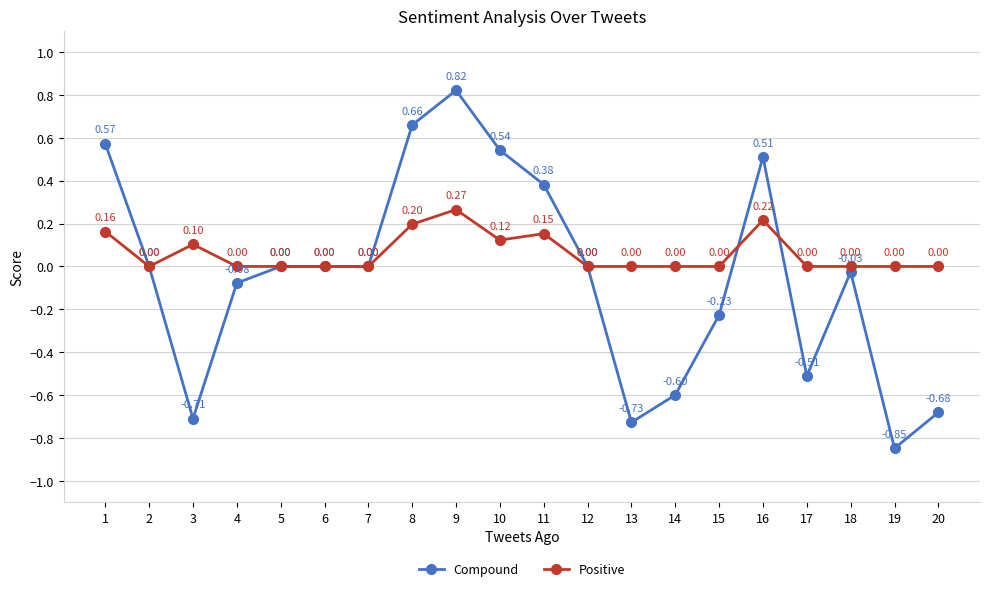

Count the number of categories in the chart.

20